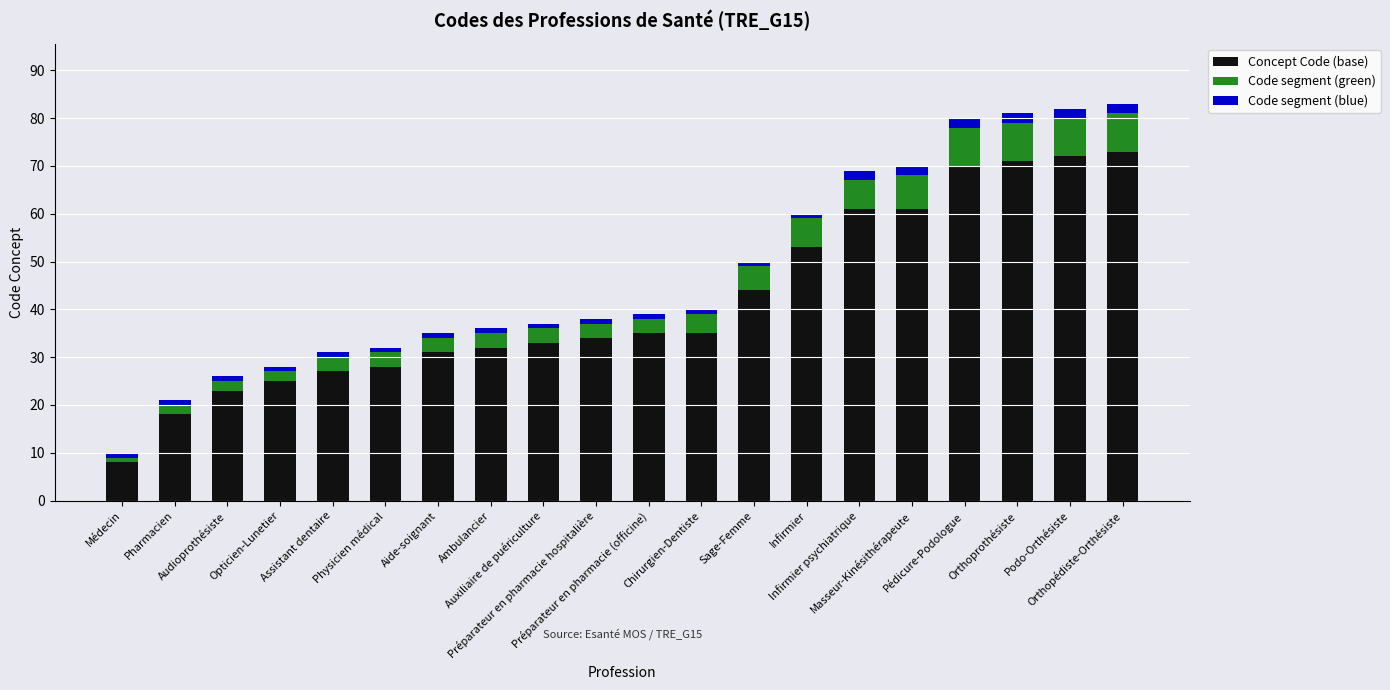

Which category has the lowest value in the Concept Code (base) series?

Médecin